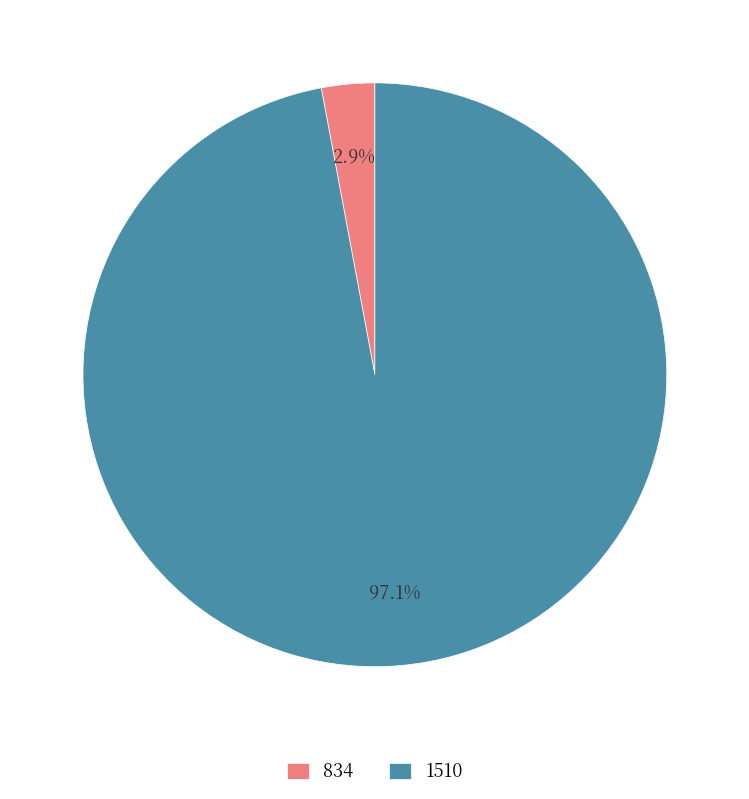

Which slice is the largest?

1510